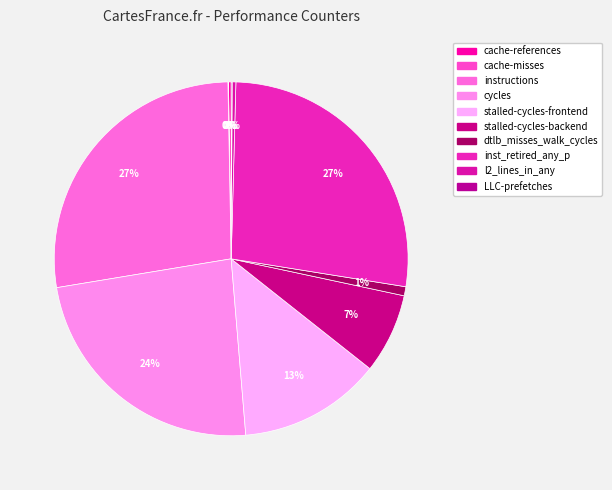

Is there a majority slice in this chart?

No